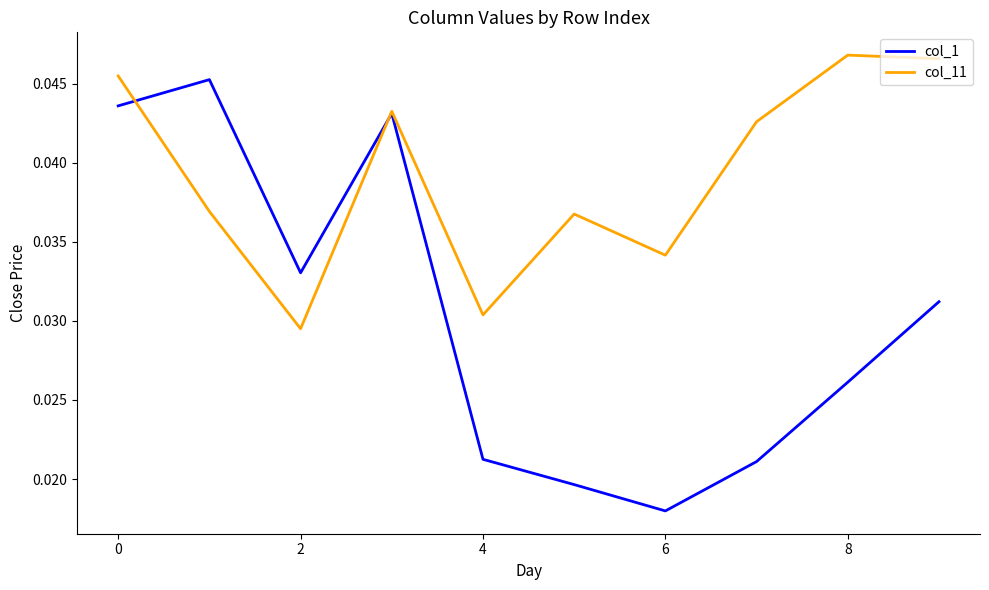

How many lines are shown in the chart?

2